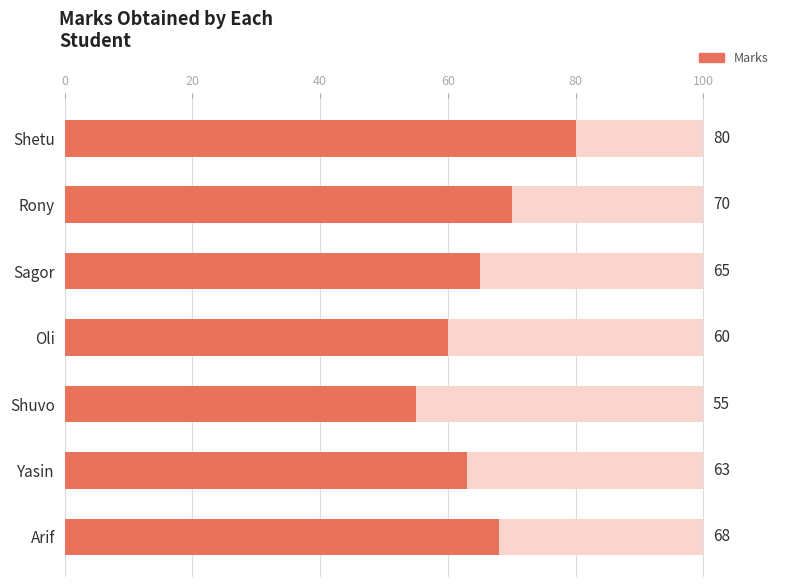

Is it true that the value at Rony is 31?

False